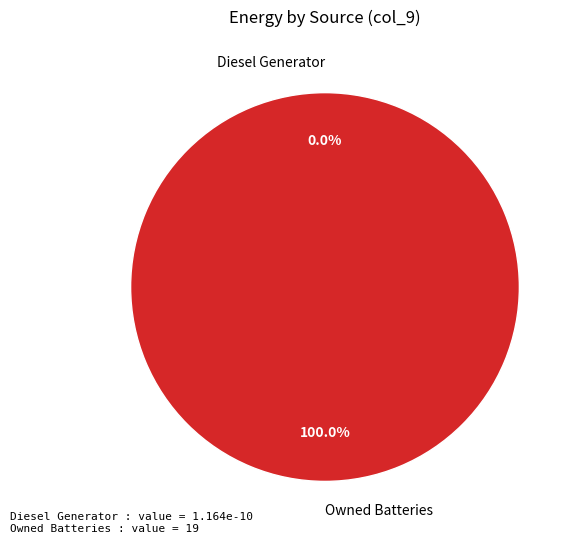

The Owned PV slice represents 0% of the pie. True or false?

True